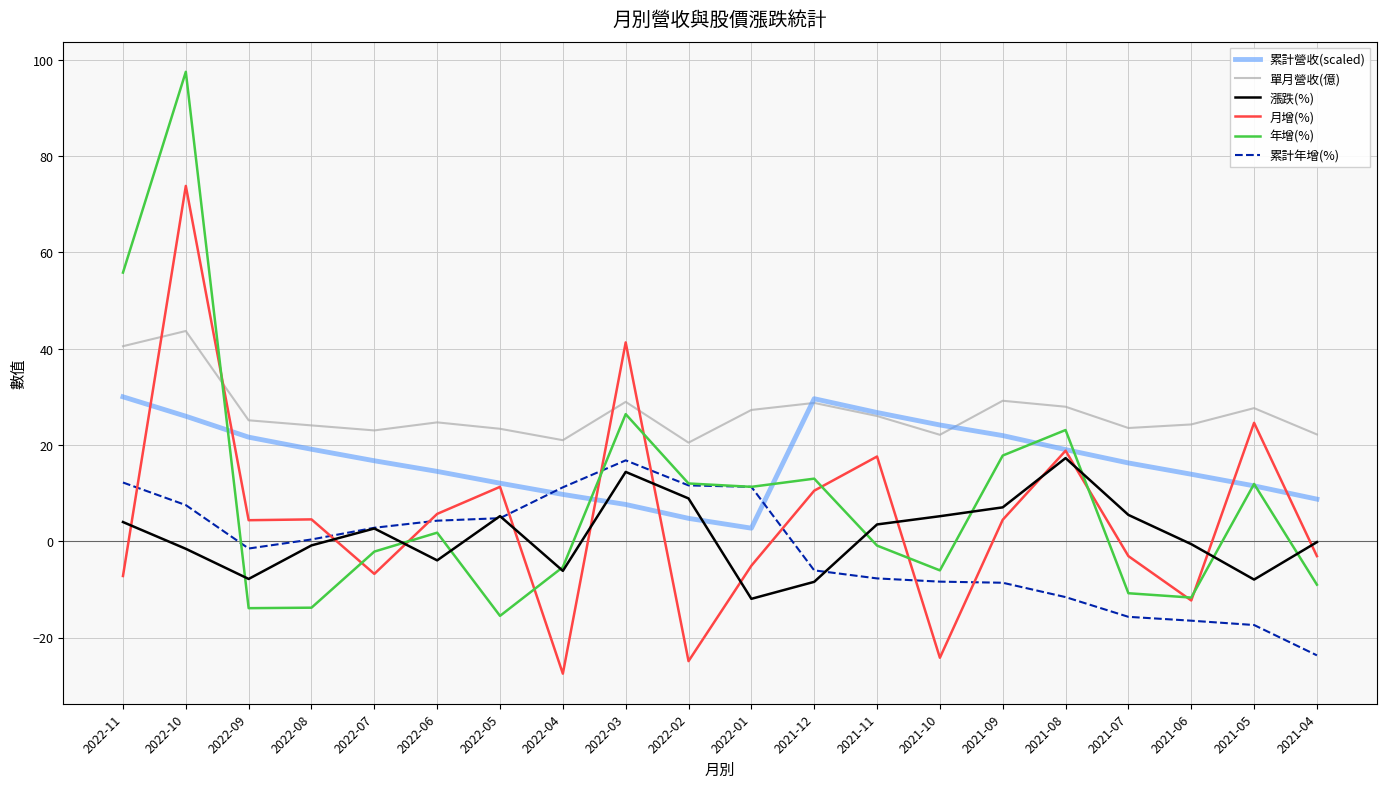

At which label does 累計年增(%) reach its peak?

2022-03